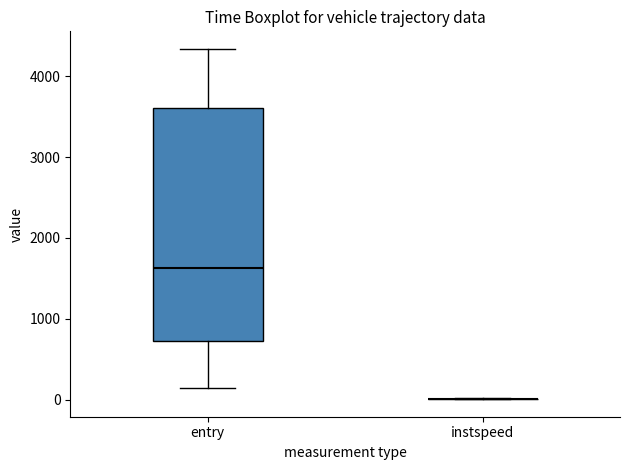

Reading left to right, transcribe this box plot: for each box, give where its median line is, the range the box spans, and where its two whiskers end, as read against the y-axis. The values are not printed on the chart, so give them approximately, as read against the axis.

entry: median 1600, box 700 to 3600, whiskers 100 to 4300
instspeed: box collapsed to a line at 0, whiskers 0 to 0